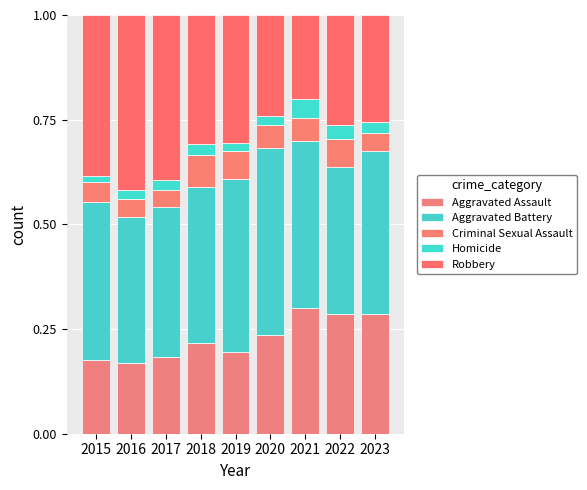

Which series has the largest total across all categories?

Aggravated Battery